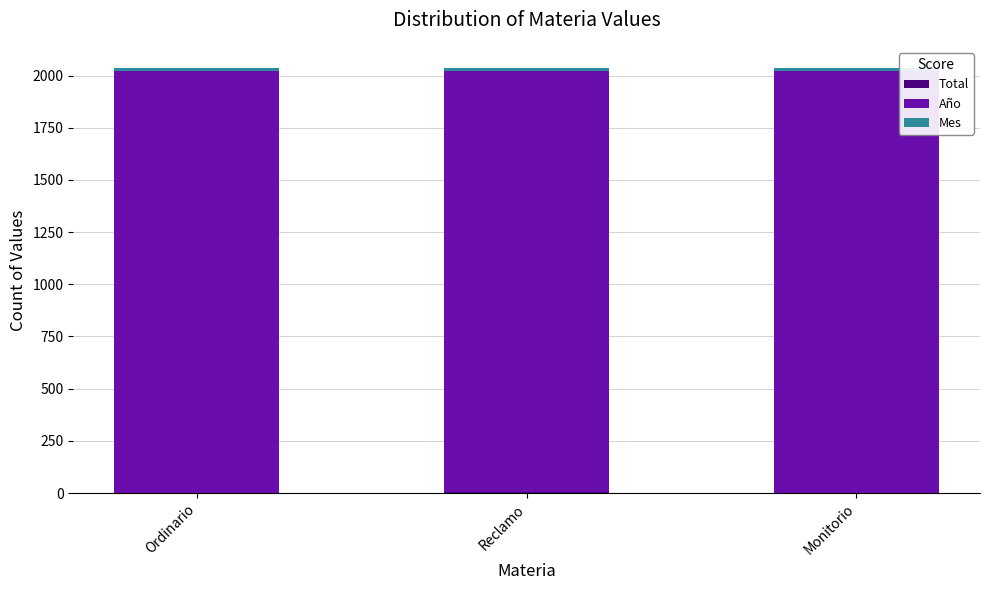

What is the label of the 1st bar from the left?

Ordinario